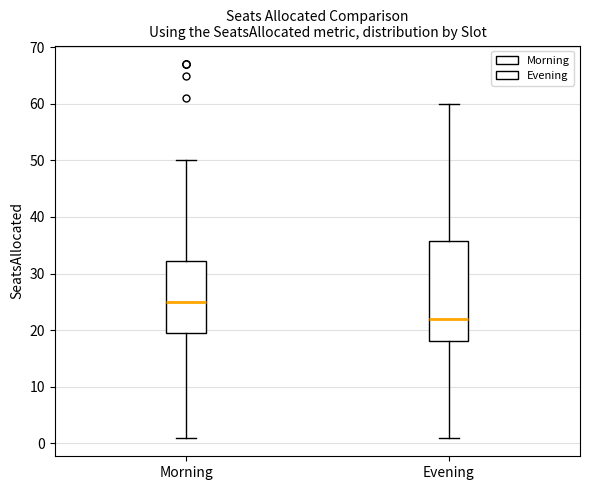

Where is the upper edge of the box for Morning on the y-axis? The values are not printed on the chart, so give them approximately, as read against the axis.

32